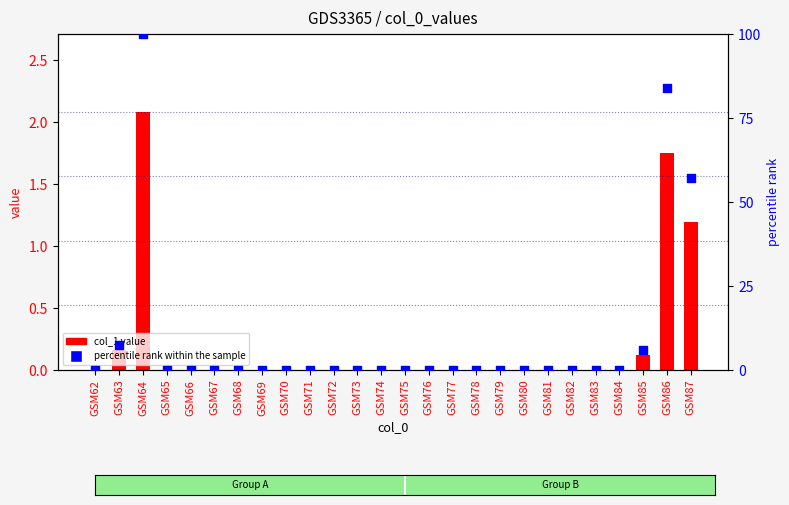

Is the value of percentile rank within the sample at GSM87 greater than the value of col_1 at GSM74?

Yes